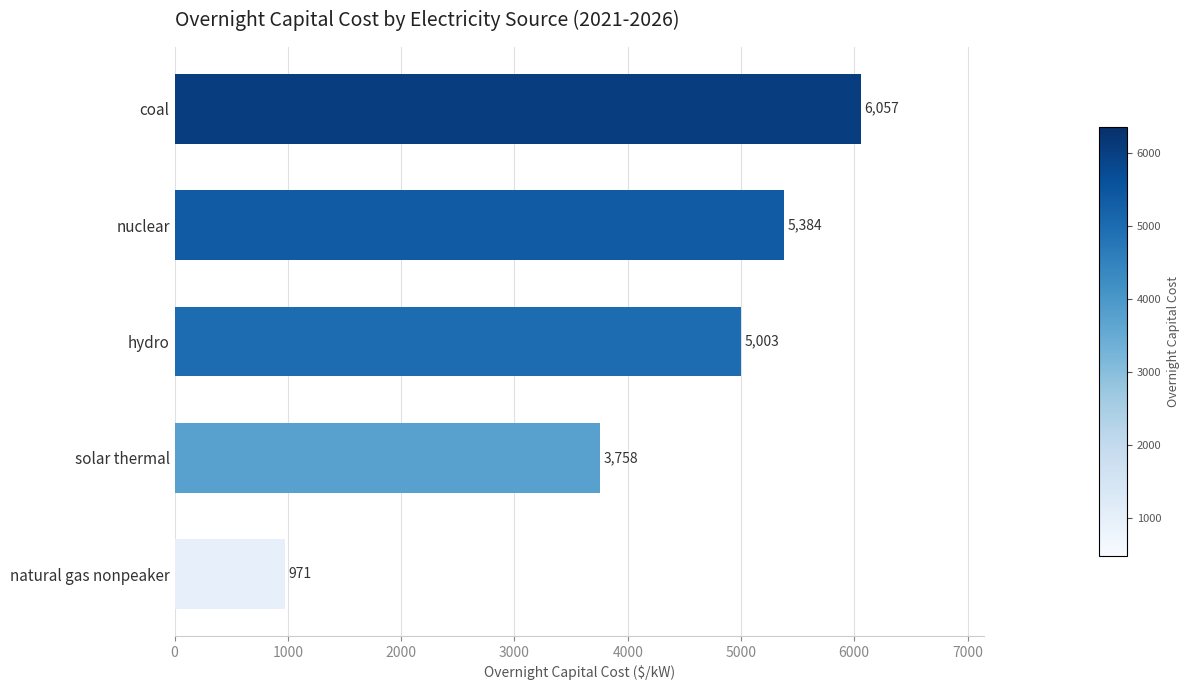

Where is the data nearest to the value 3514?

solar thermal